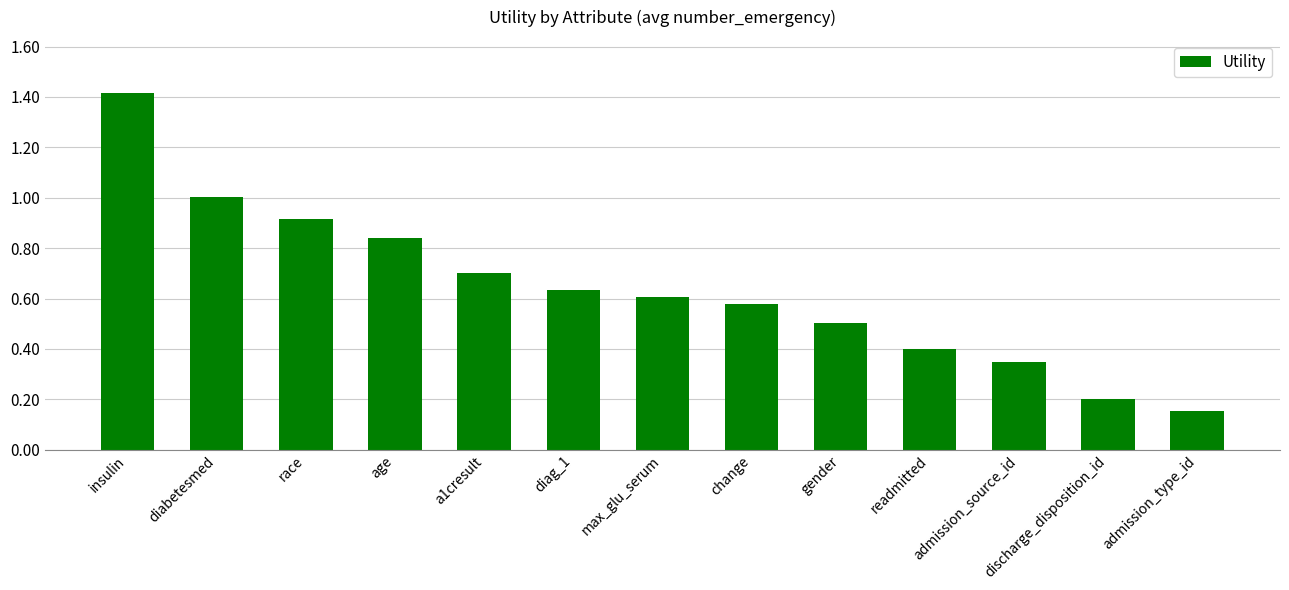

How many bars are there in total?

13